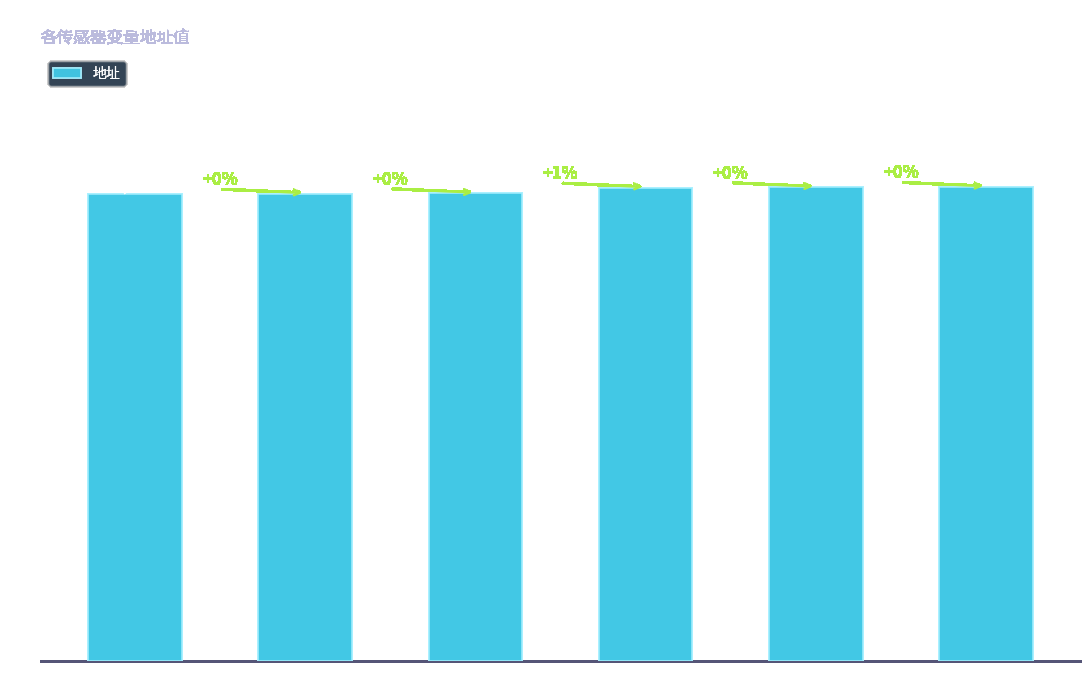

At which category does the chart reach its peak across all series?

液压站油位